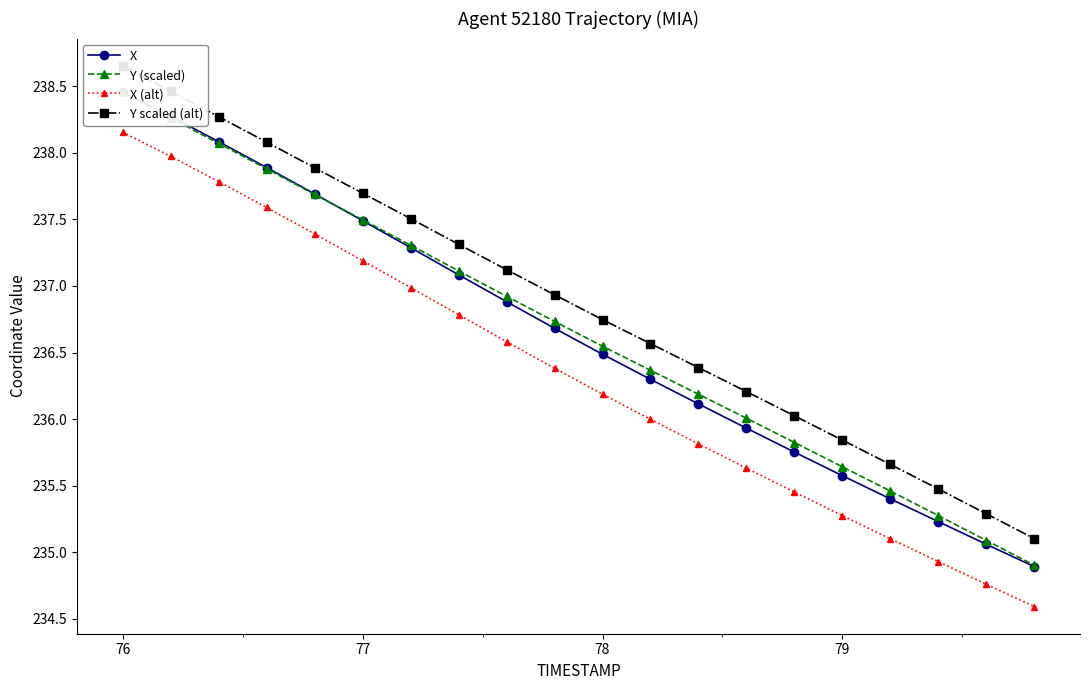

What is the difference between the maximum and minimum values in the Y (scaled) series?

3.6